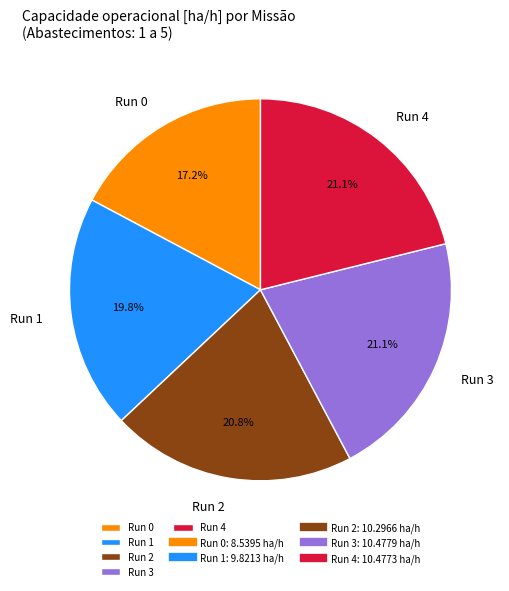

Is Run 0 the majority of the pie?

No